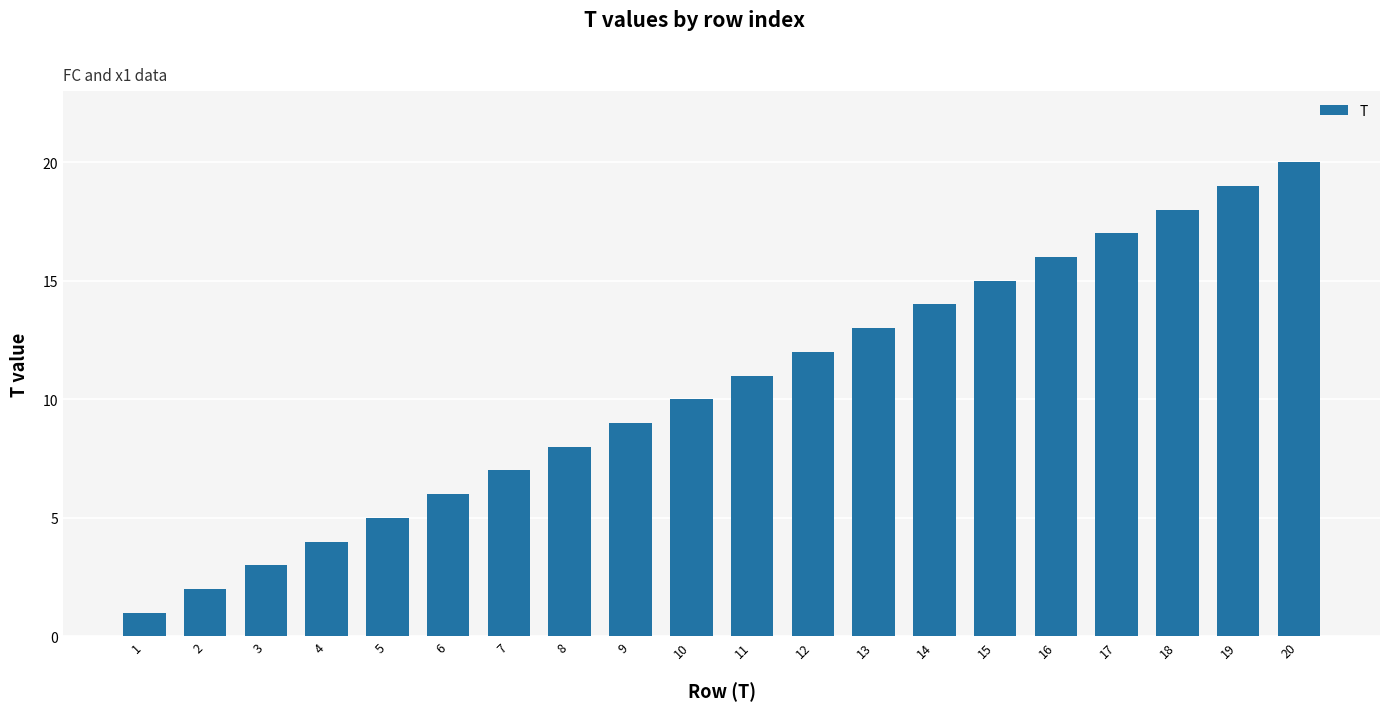

Rank the categories by value from lowest to highest.

1, 2, 3, 4, 5, 6, 7, 8, 9, 10, 11, 12, 13, 14, 15, 16, 17, 18, 19, 20